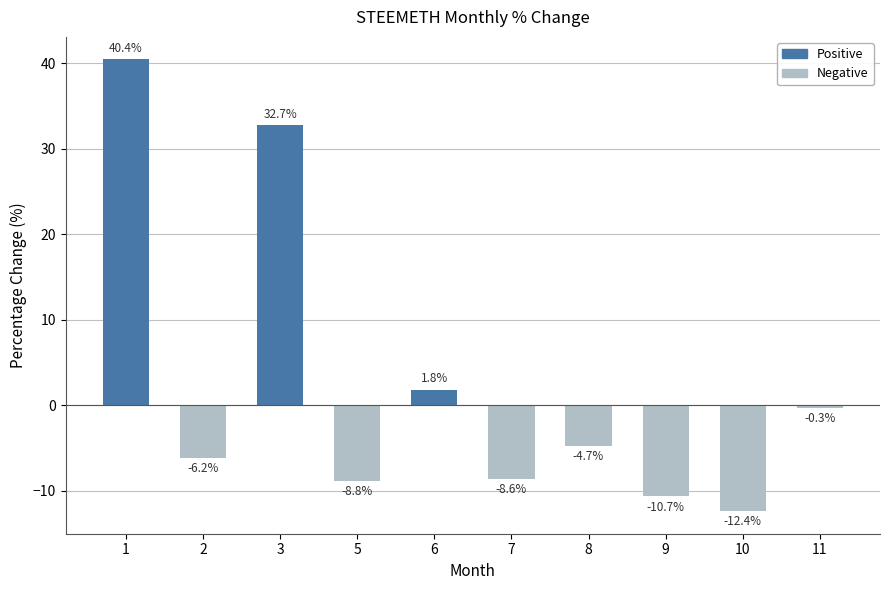

The chart shows a value of -16.5 at 9. True or false?

False